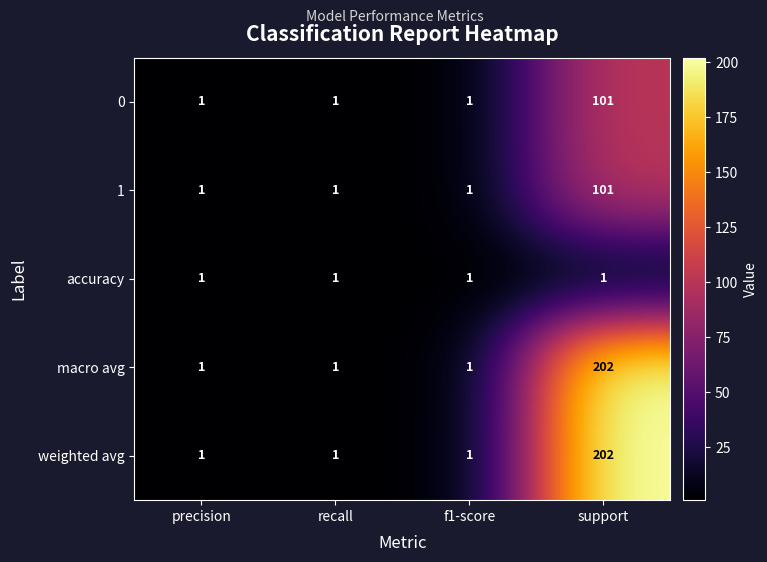

What is the total value across all series at support?

607